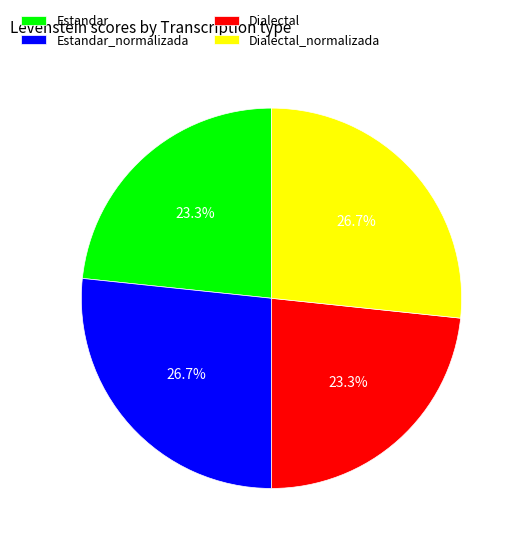

To the nearest percent, what is the combined percentage of Estandar_normalizada and Dialectal?

50%